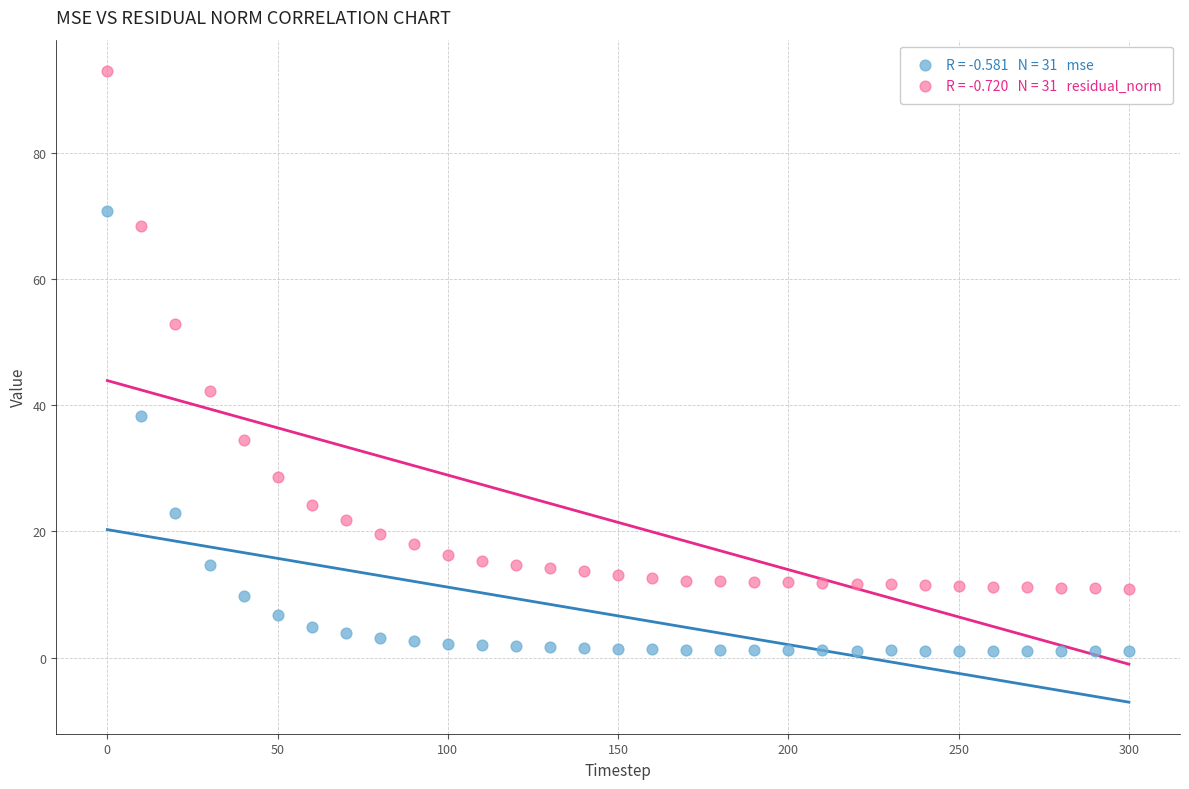

Across all series, what Y value is closest to 46?

42.3